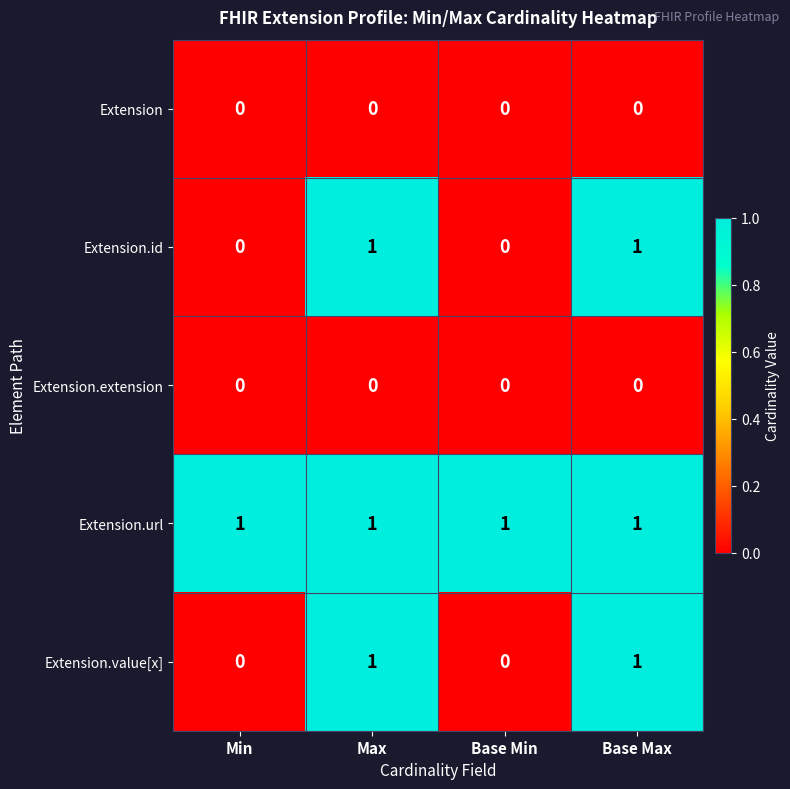

The value of Extension.value[x] at Max is 2. True or false?

False